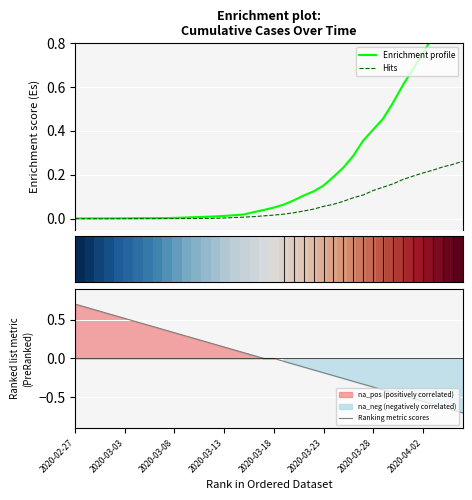

Is it true that Ranking metric scores equals -0.2 at 2020-03-23?

True